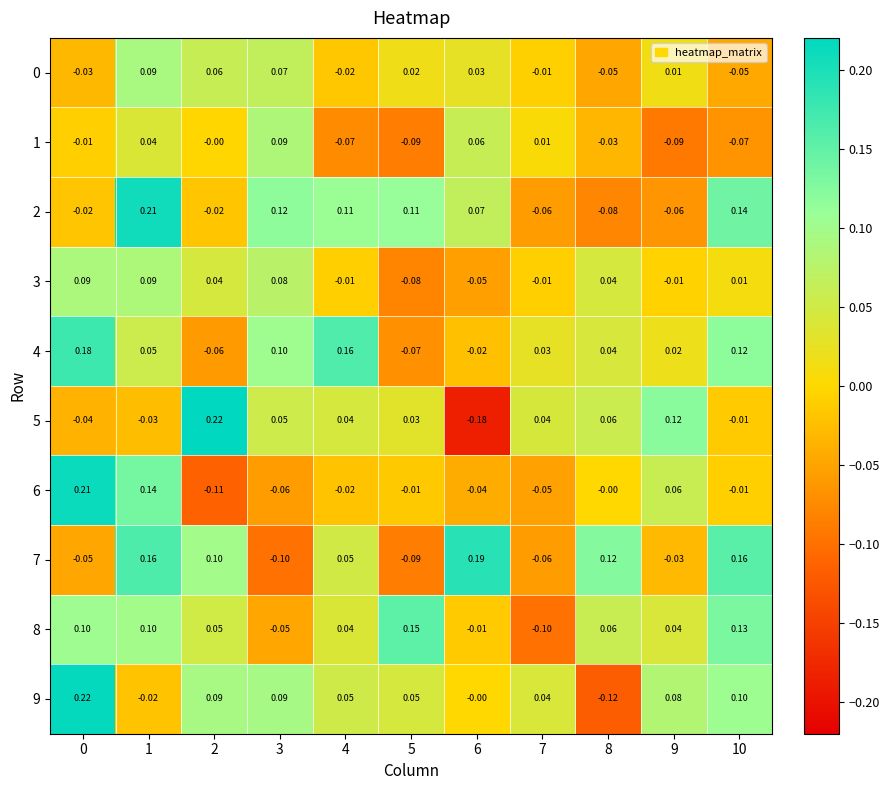

Is the value of 7 at 0 greater than the value of 5 at 8?

No